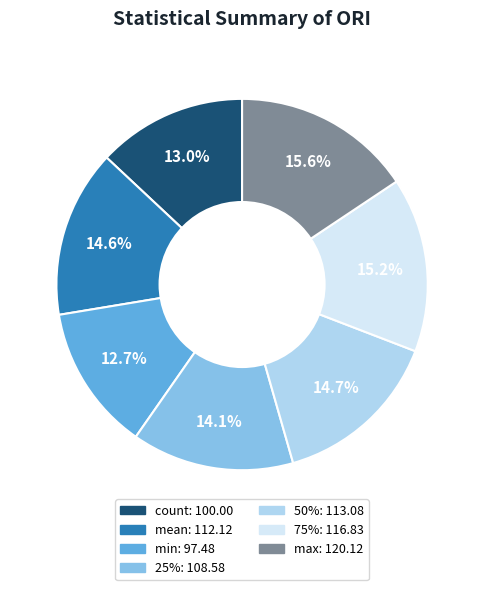

To the nearest percent, what is the combined percentage of max and mean?

30%